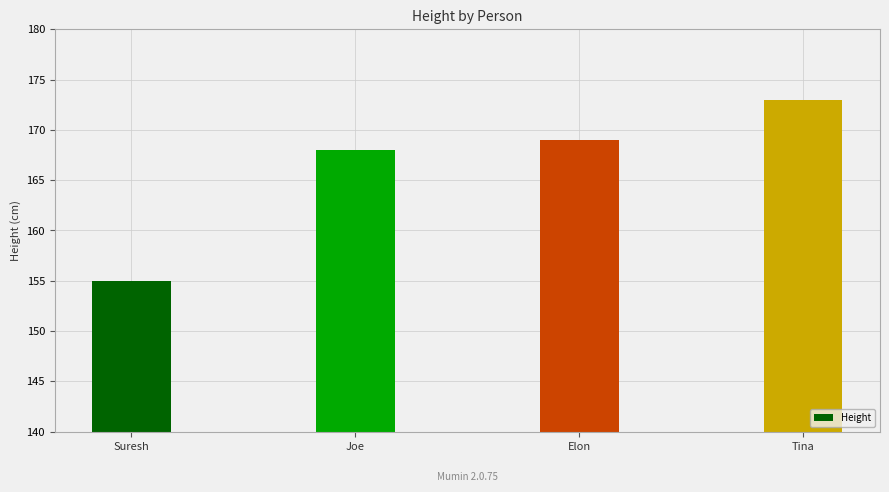

Rank the categories by value from lowest to highest.

Suresh, Joe, Elon, Tina